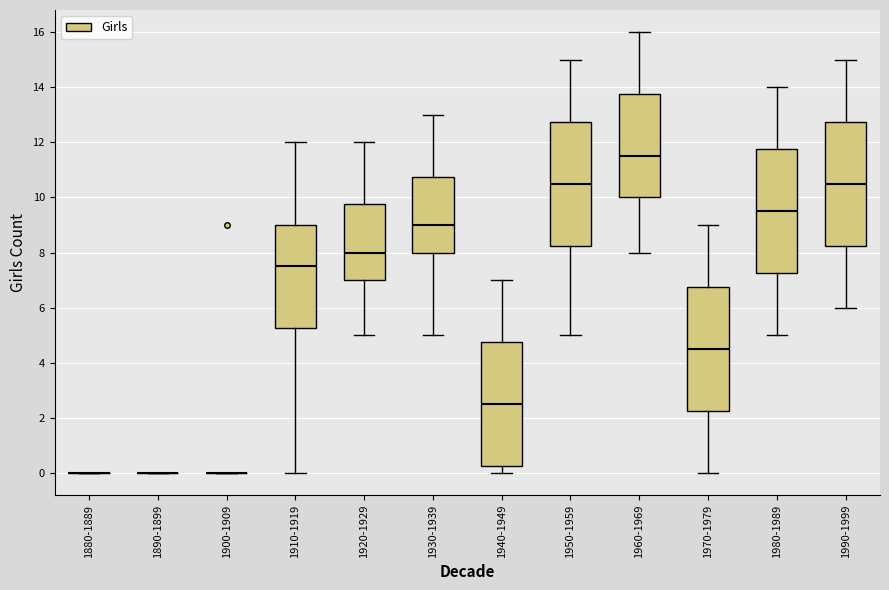

Reading left to right, transcribe this box plot: for each box, give where its median line is, the range the box spans, and where its two whiskers end, as read against the y-axis. The values are not printed on the chart, so give them approximately, as read against the axis.

1880-1889: box collapsed to a line at 0.0, whiskers 0.0 to 0.0
1890-1899: box collapsed to a line at 0.0, whiskers 0.0 to 0.0
1900-1909: box collapsed to a line at 0.0, whiskers 0.0 to 0.0
1910-1919: median 7.6, box 5.2 to 9.0, whiskers 0.0 to 12.0
1920-1929: median 8.0, box 7.0 to 9.8, whiskers 5.0 to 12.0
1930-1939: median 9.0, box 8.0 to 10.8, whiskers 5.0 to 13.0
1940-1949: median 2.6, box 0.2 to 4.8, whiskers 0.0 to 7.0
1950-1959: median 10.6, box 8.2 to 12.8, whiskers 5.0 to 15.0
1960-1969: median 11.6, box 10.0 to 13.8, whiskers 8.0 to 16.0
1970-1979: median 4.6, box 2.2 to 6.8, whiskers 0.0 to 9.0
1980-1989: median 9.6, box 7.2 to 11.8, whiskers 5.0 to 14.0
1990-1999: median 10.6, box 8.2 to 12.8, whiskers 6.0 to 15.0